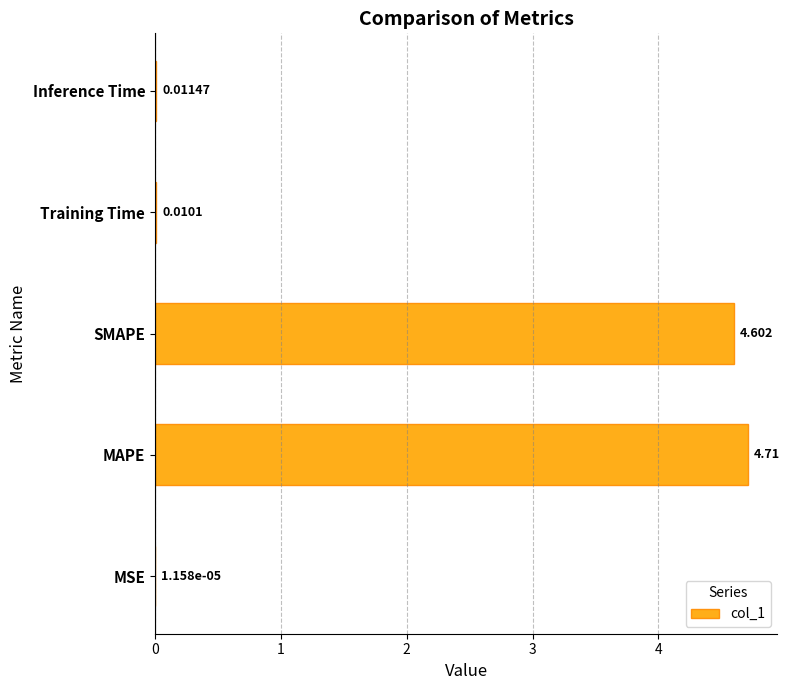

Which category has the highest value across all series?

MAPE